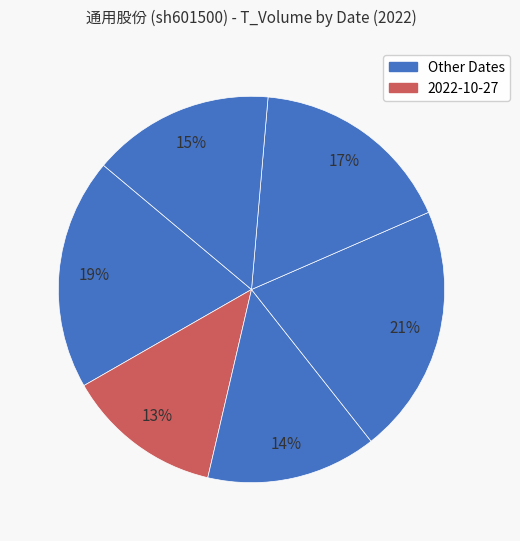

Rank the categories by value from highest to lowest.

2022-10-25, 2022-10-28, 2022-10-24, 2022-10-21, 2022-10-26, 2022-10-27